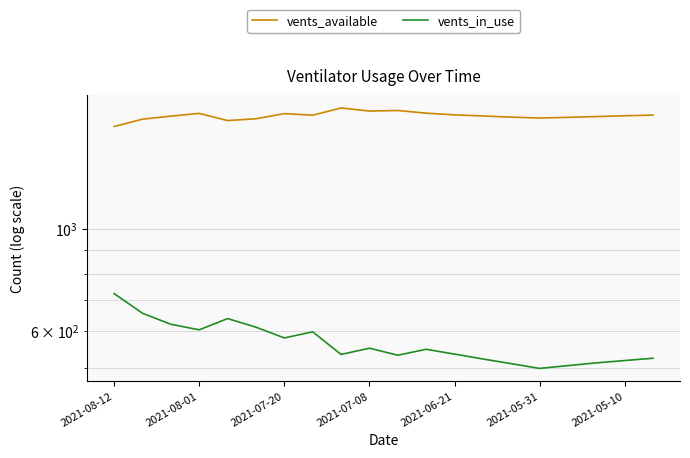

What is the difference between the second highest and second lowest values in the vents_in_use series?

151